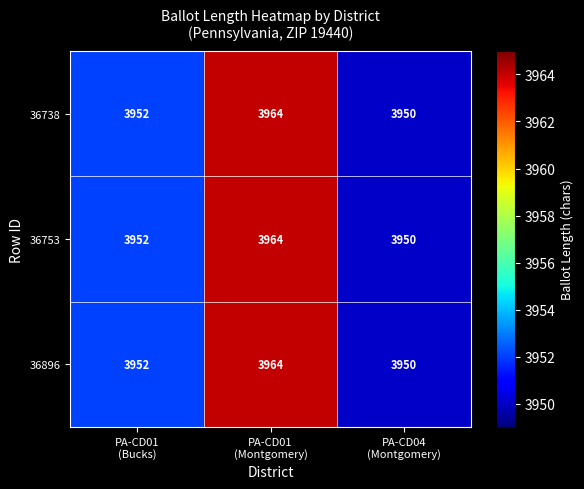

What is the sum of all 36896 values?

11866